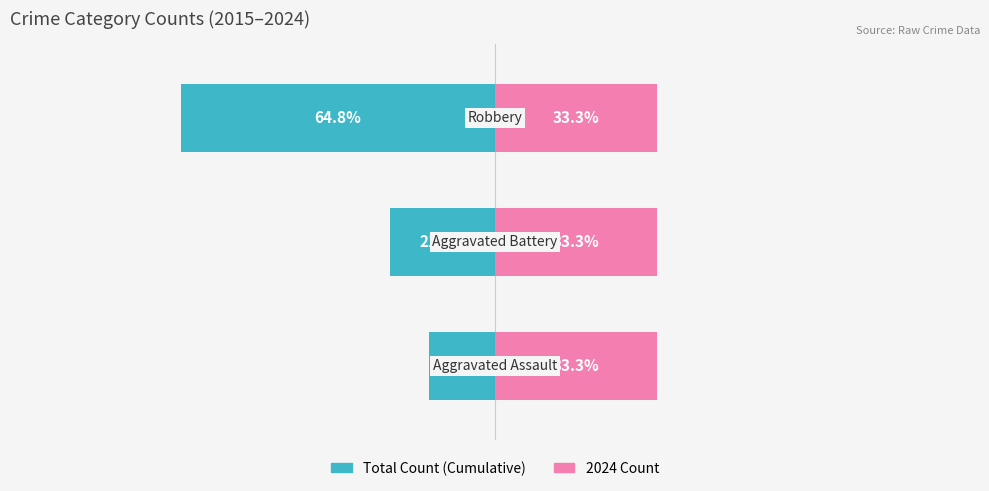

Are the bars grouped side by side (vs. stacked)?

Yes